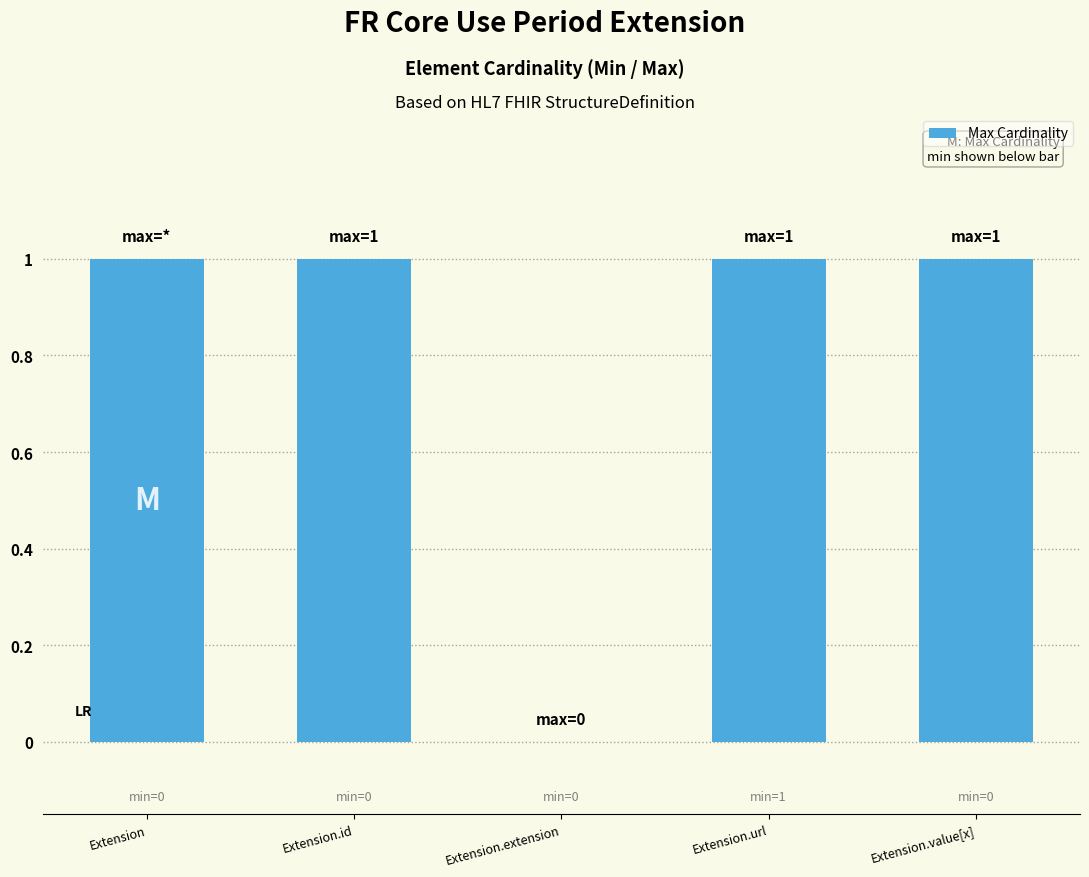

Are the bars grouped side by side (vs. stacked)?

No